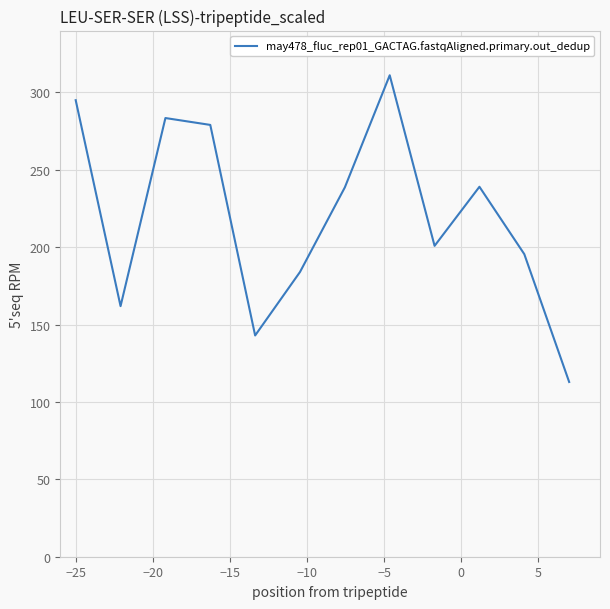

What is the greatest value displayed?

311.1